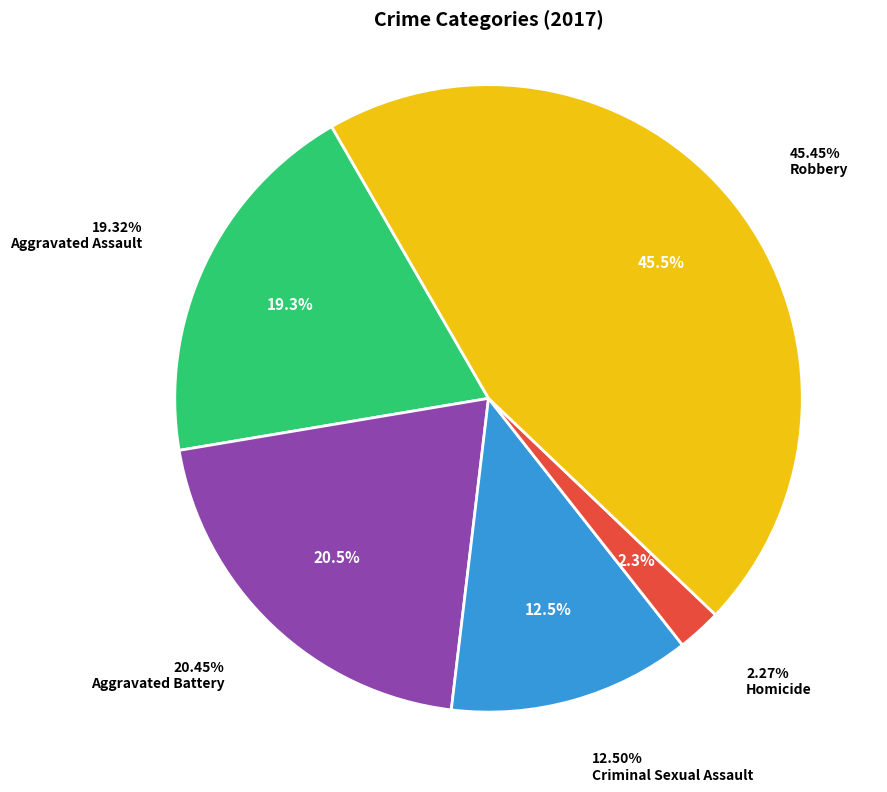

How much of the chart is everything except Aggravated Assault?

80.7%